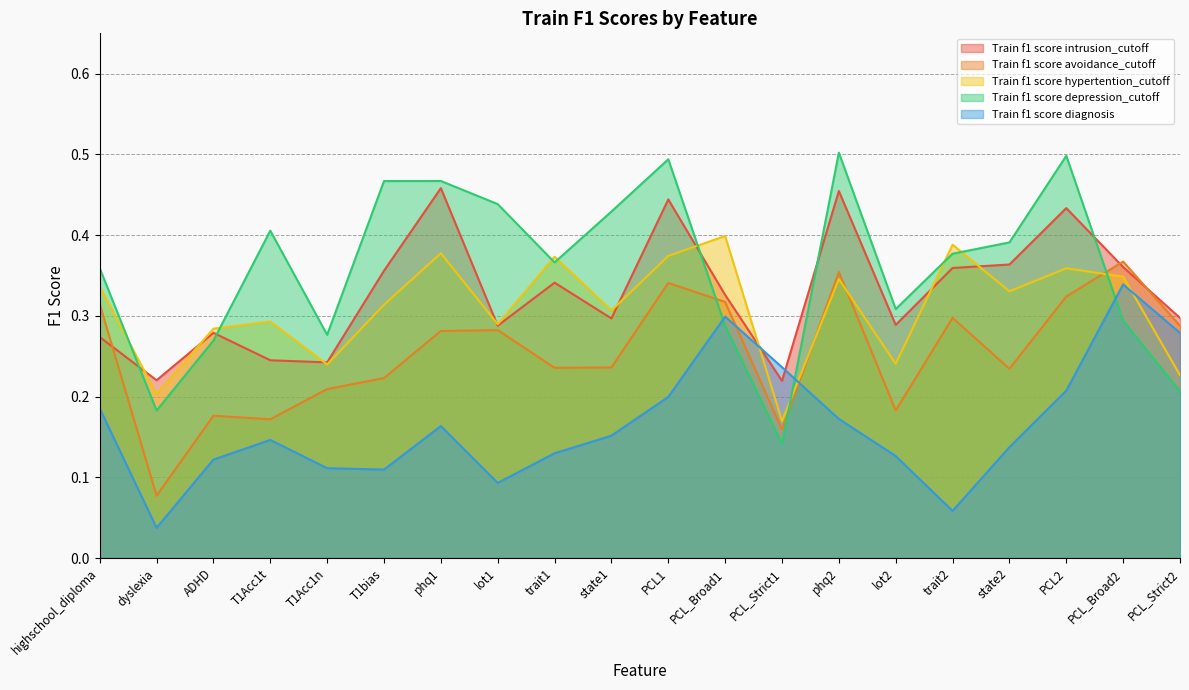

What is the label of the 14th point from the left?

phq2